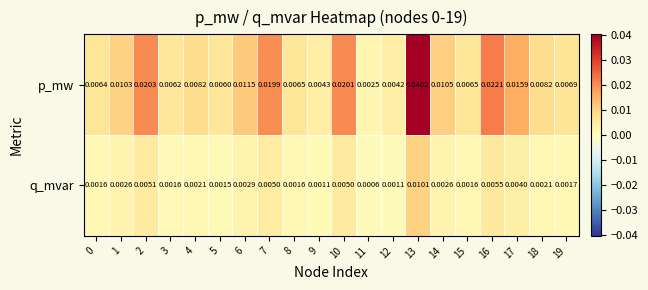

How many distinct data groups are displayed?

2